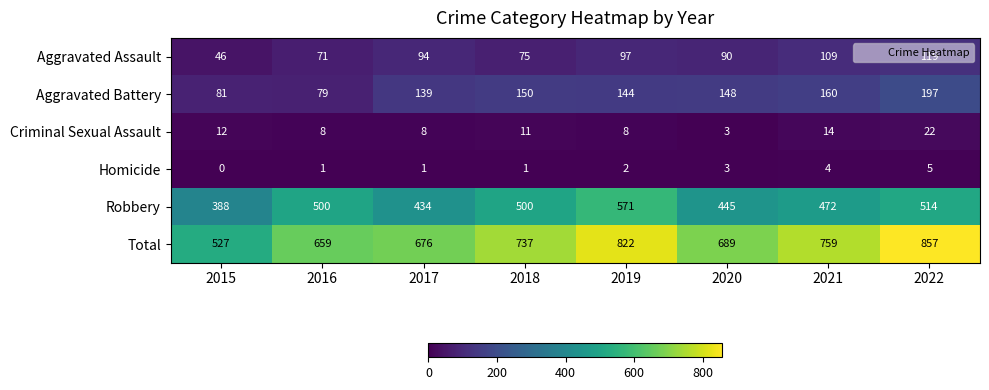

Rank the categories by Aggravated Battery value from lowest to highest.

2016, 2015, 2017, 2019, 2020, 2018, 2021, 2022